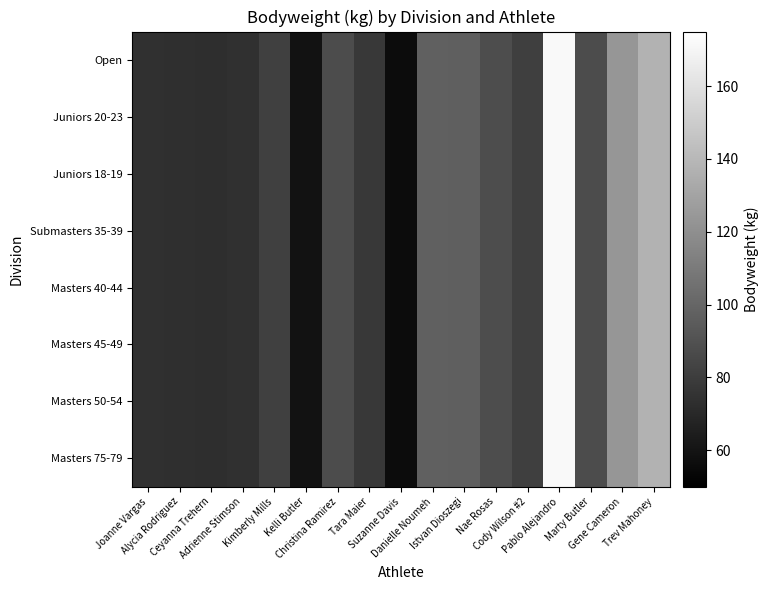

Reading left to right, list all the values displayed in this chart.

Open: Joanne Vargas=73.8	Alycia Rodriguez=73.2	Ceyanna Trehern=72.6	Adrienne Stimson=73.8	Kimberly Mills=81.6	Kelli Butler=59.0	Christina Ramirez=87.5	Tara Maier=78.2	Suzanne Davis=55.9	Danielle Noumeh=97.0	Istvan Dioszegi=96.7	Nae Rosas=87.9	Cody Wilson #2=81.2	Pablo Alejandro=171.8	Marty Butler=87.3	Gene Cameron=123.6	Trev Mahoney=137.3
Juniors 20-23: Joanne Vargas=73.8	Alycia Rodriguez=73.2	Ceyanna Trehern=72.6	Adrienne Stimson=73.8	Kimberly Mills=81.6	Kelli Butler=59.0	Christina Ramirez=87.5	Tara Maier=78.2	Suzanne Davis=55.9	Danielle Noumeh=97.0	Istvan Dioszegi=96.7	Nae Rosas=87.9	Cody Wilson #2=81.2	Pablo Alejandro=171.8	Marty Butler=87.3	Gene Cameron=123.6	Trev Mahoney=137.3
Juniors 18-19: Joanne Vargas=73.8	Alycia Rodriguez=73.2	Ceyanna Trehern=72.6	Adrienne Stimson=73.8	Kimberly Mills=81.6	Kelli Butler=59.0	Christina Ramirez=87.5	Tara Maier=78.2	Suzanne Davis=55.9	Danielle Noumeh=97.0	Istvan Dioszegi=96.7	Nae Rosas=87.9	Cody Wilson #2=81.2	Pablo Alejandro=171.8	Marty Butler=87.3	Gene Cameron=123.6	Trev Mahoney=137.3
Submasters 35-39: Joanne Vargas=73.8	Alycia Rodriguez=73.2	Ceyanna Trehern=72.6	Adrienne Stimson=73.8	Kimberly Mills=81.6	Kelli Butler=59.0	Christina Ramirez=87.5	Tara Maier=78.2	Suzanne Davis=55.9	Danielle Noumeh=97.0	Istvan Dioszegi=96.7	Nae Rosas=87.9	Cody Wilson #2=81.2	Pablo Alejandro=171.8	Marty Butler=87.3	Gene Cameron=123.6	Trev Mahoney=137.3
Masters 40-44: Joanne Vargas=73.8	Alycia Rodriguez=73.2	Ceyanna Trehern=72.6	Adrienne Stimson=73.8	Kimberly Mills=81.6	Kelli Butler=59.0	Christina Ramirez=87.5	Tara Maier=78.2	Suzanne Davis=55.9	Danielle Noumeh=97.0	Istvan Dioszegi=96.7	Nae Rosas=87.9	Cody Wilson #2=81.2	Pablo Alejandro=171.8	Marty Butler=87.3	Gene Cameron=123.6	Trev Mahoney=137.3
Masters 45-49: Joanne Vargas=73.8	Alycia Rodriguez=73.2	Ceyanna Trehern=72.6	Adrienne Stimson=73.8	Kimberly Mills=81.6	Kelli Butler=59.0	Christina Ramirez=87.5	Tara Maier=78.2	Suzanne Davis=55.9	Danielle Noumeh=97.0	Istvan Dioszegi=96.7	Nae Rosas=87.9	Cody Wilson #2=81.2	Pablo Alejandro=171.8	Marty Butler=87.3	Gene Cameron=123.6	Trev Mahoney=137.3
Masters 50-54: Joanne Vargas=73.8	Alycia Rodriguez=73.2	Ceyanna Trehern=72.6	Adrienne Stimson=73.8	Kimberly Mills=81.6	Kelli Butler=59.0	Christina Ramirez=87.5	Tara Maier=78.2	Suzanne Davis=55.9	Danielle Noumeh=97.0	Istvan Dioszegi=96.7	Nae Rosas=87.9	Cody Wilson #2=81.2	Pablo Alejandro=171.8	Marty Butler=87.3	Gene Cameron=123.6	Trev Mahoney=137.3
Masters 75-79: Joanne Vargas=73.8	Alycia Rodriguez=73.2	Ceyanna Trehern=72.6	Adrienne Stimson=73.8	Kimberly Mills=81.6	Kelli Butler=59.0	Christina Ramirez=87.5	Tara Maier=78.2	Suzanne Davis=55.9	Danielle Noumeh=97.0	Istvan Dioszegi=96.7	Nae Rosas=87.9	Cody Wilson #2=81.2	Pablo Alejandro=171.8	Marty Butler=87.3	Gene Cameron=123.6	Trev Mahoney=137.3